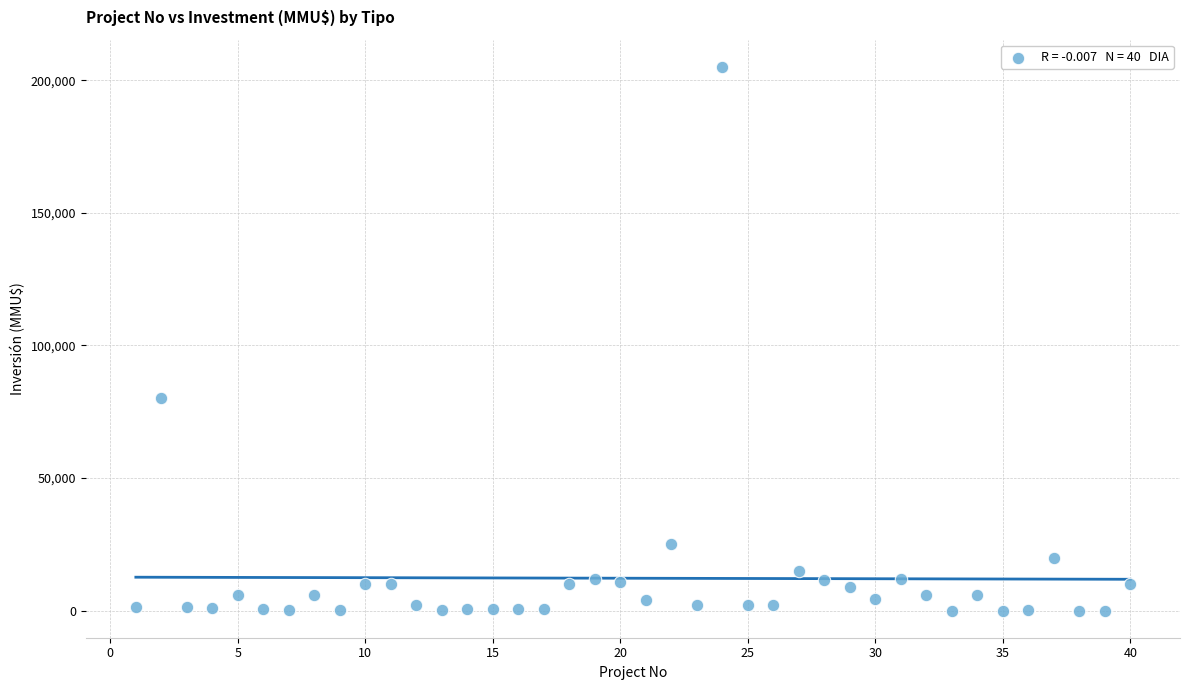

What is the range of Y values (max minus min)?

204963